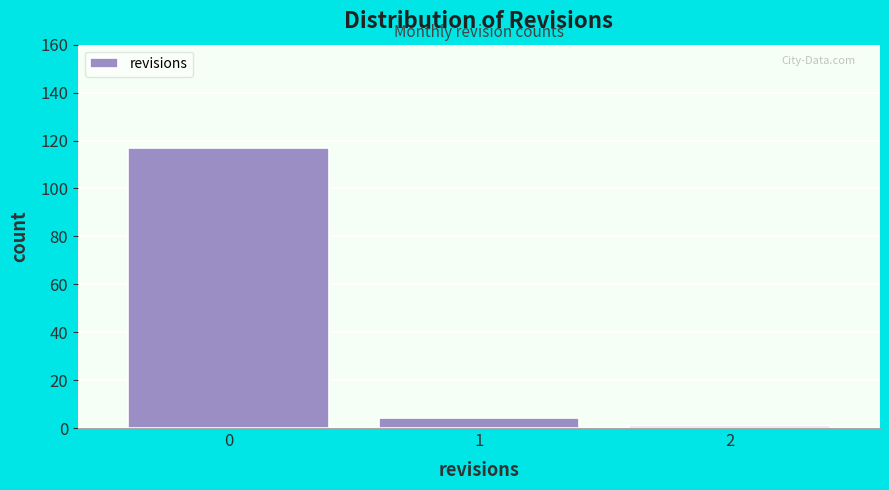

Reading right to left, what are all the values shown in this chart?

1	4	117